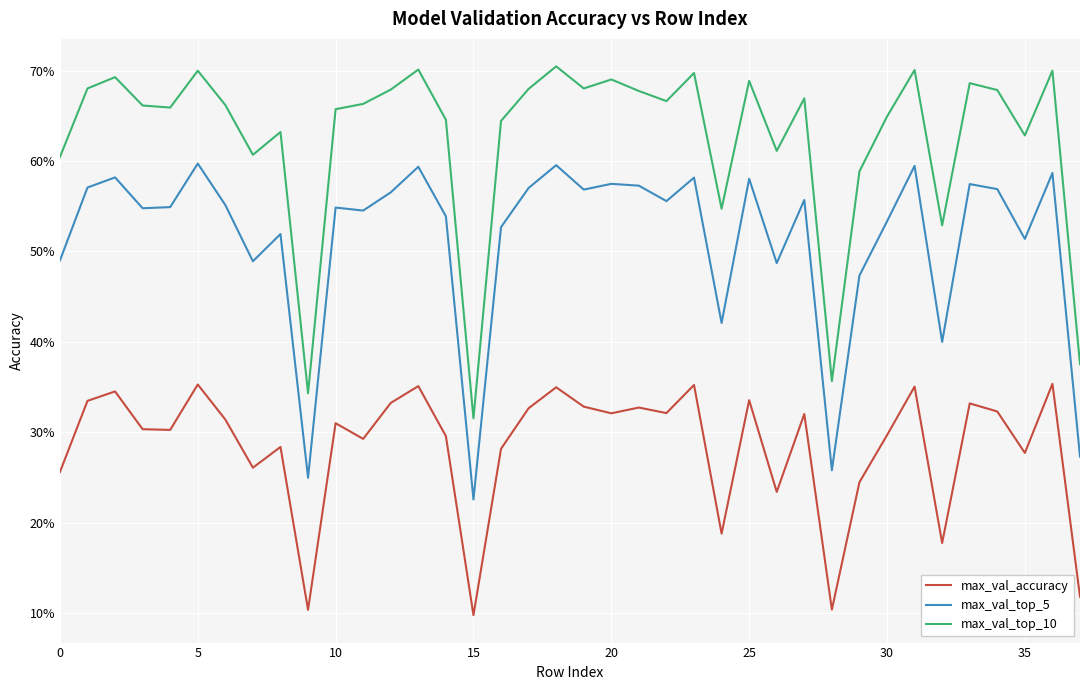

Reading left to right, list all the values displayed in this chart.

max_val_accuracy: 0.3	0.3	0.3	0.3	0.3	0.4	0.3	0.3	0.3	0.1	0.3	0.3	0.3	0.4	0.3	0.1	0.3	0.3	0.3	0.3	0.3	0.3	0.3	0.4	0.2	0.3	0.2	0.3	0.1	0.2	0.3	0.4	0.2	0.3	0.3	0.3	0.4	0.1
max_val_top_5: 0.5	0.6	0.6	0.5	0.5	0.6	0.6	0.5	0.5	0.2	0.5	0.5	0.6	0.6	0.5	0.2	0.5	0.6	0.6	0.6	0.6	0.6	0.6	0.6	0.4	0.6	0.5	0.6	0.3	0.5	0.5	0.6	0.4	0.6	0.6	0.5	0.6	0.3
max_val_top_10: 0.6	0.7	0.7	0.7	0.7	0.7	0.7	0.6	0.6	0.3	0.7	0.7	0.7	0.7	0.6	0.3	0.6	0.7	0.7	0.7	0.7	0.7	0.7	0.7	0.5	0.7	0.6	0.7	0.4	0.6	0.6	0.7	0.5	0.7	0.7	0.6	0.7	0.4